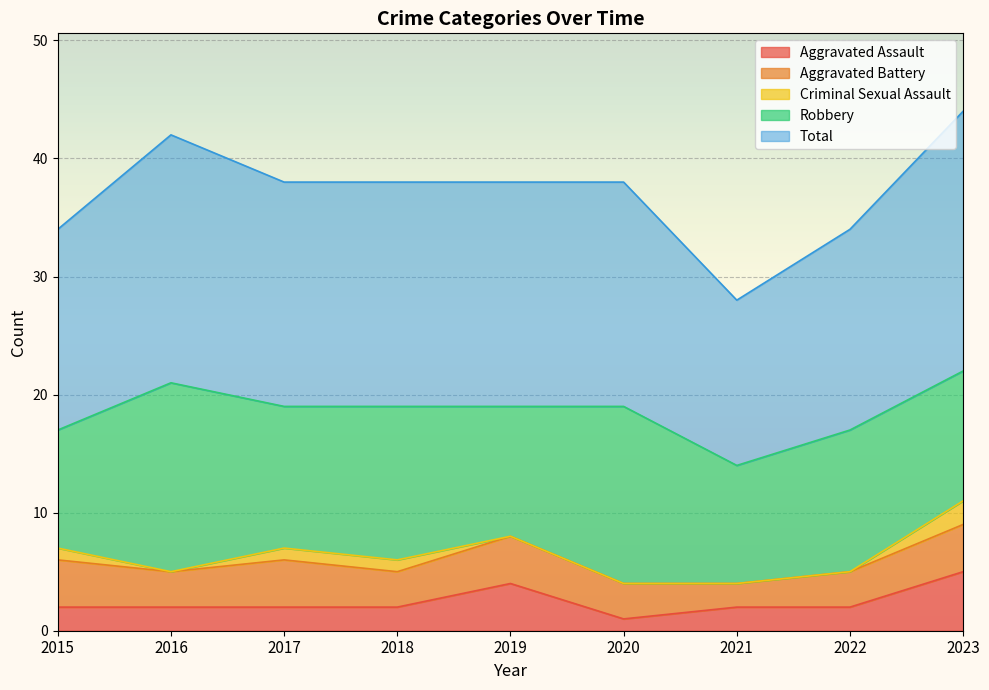

What is the sum of all Criminal Sexual Assault values?

5